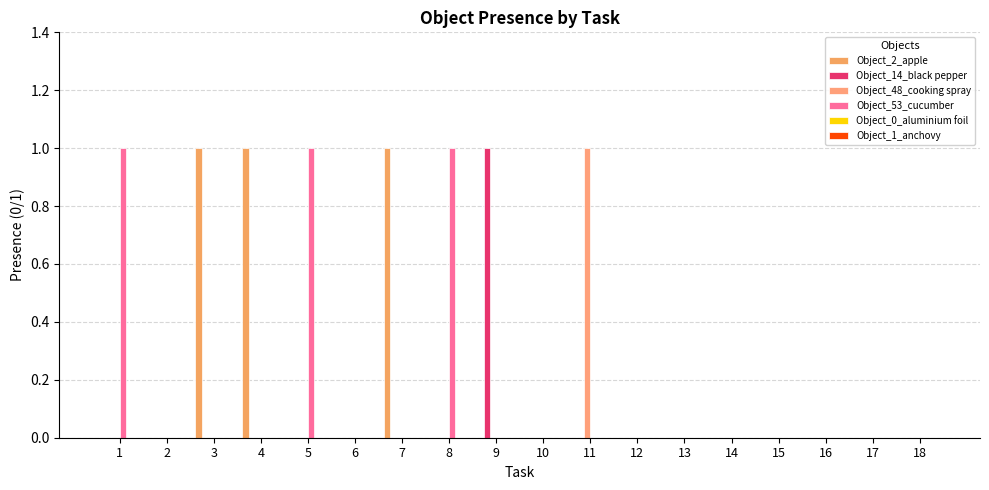

Count the number of data series in this chart.

4